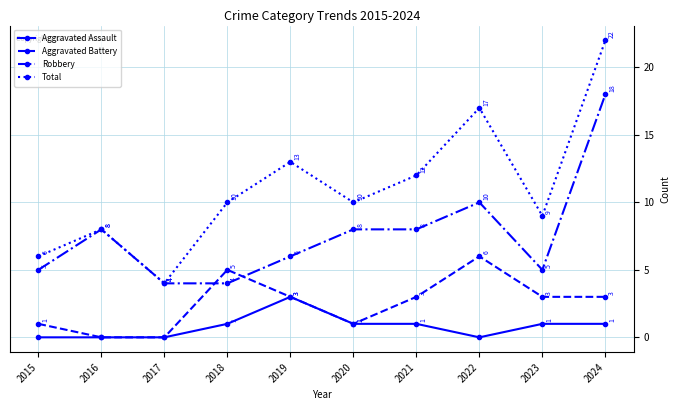

Reading right to left, extract all data points from this chart.

Aggravated Assault: 1	1	0	1	1	3	1	0	0	0
Aggravated Battery: 3	3	6	3	1	3	5	0	0	1
Robbery: 18	5	10	8	8	6	4	4	8	5
Total: 22	9	17	12	10	13	10	4	8	6